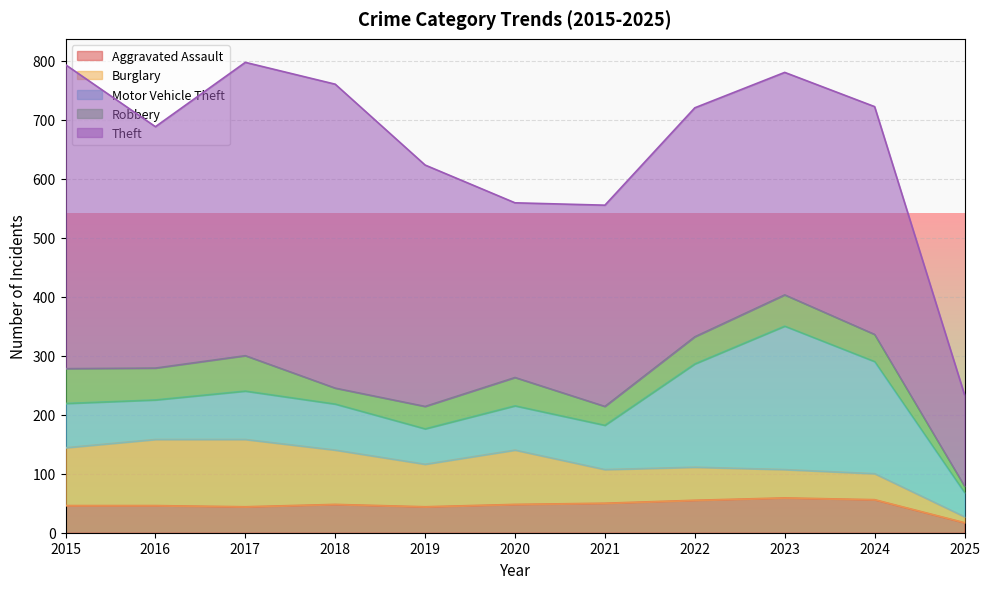

How many interior local peaks does the Motor Vehicle Theft series have?

2